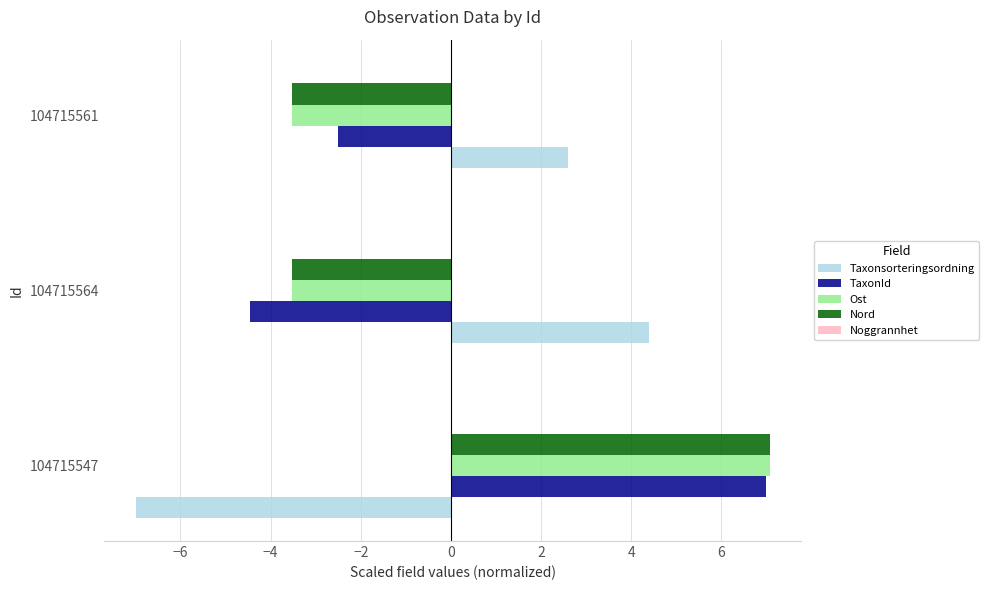

What is the difference between the maximum and second lowest values in the Taxonsorteringsordning series?

1.8